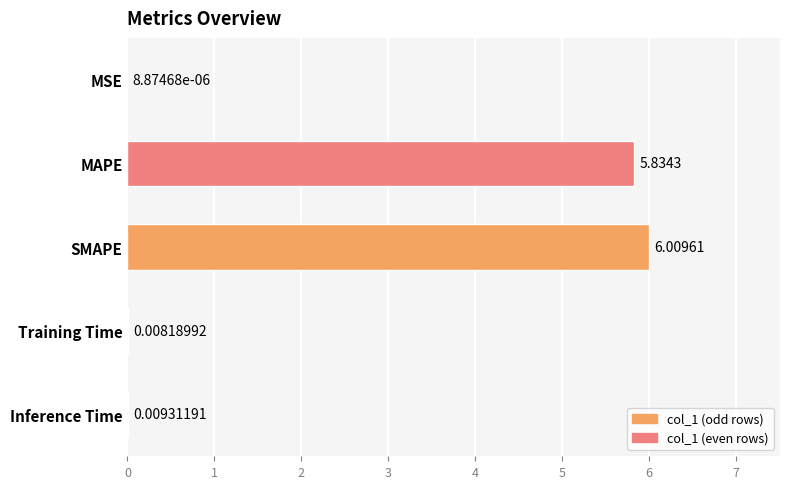

At which label is the value closest to 3?

MAPE